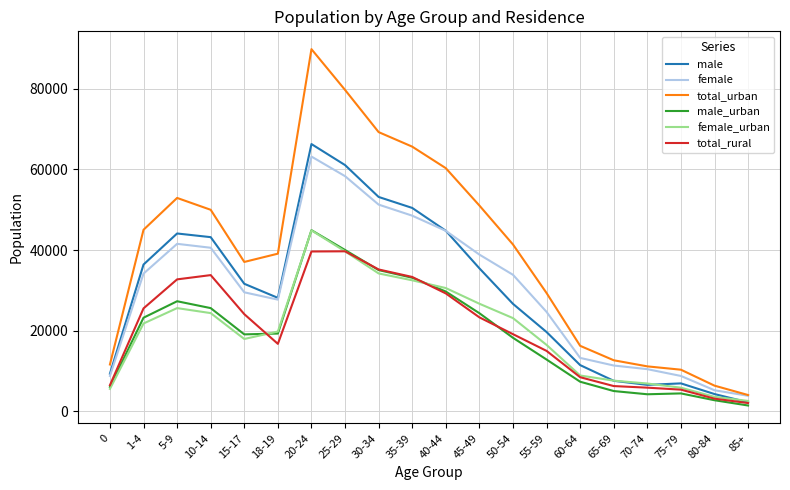

How many categories are shown in the chart?

20